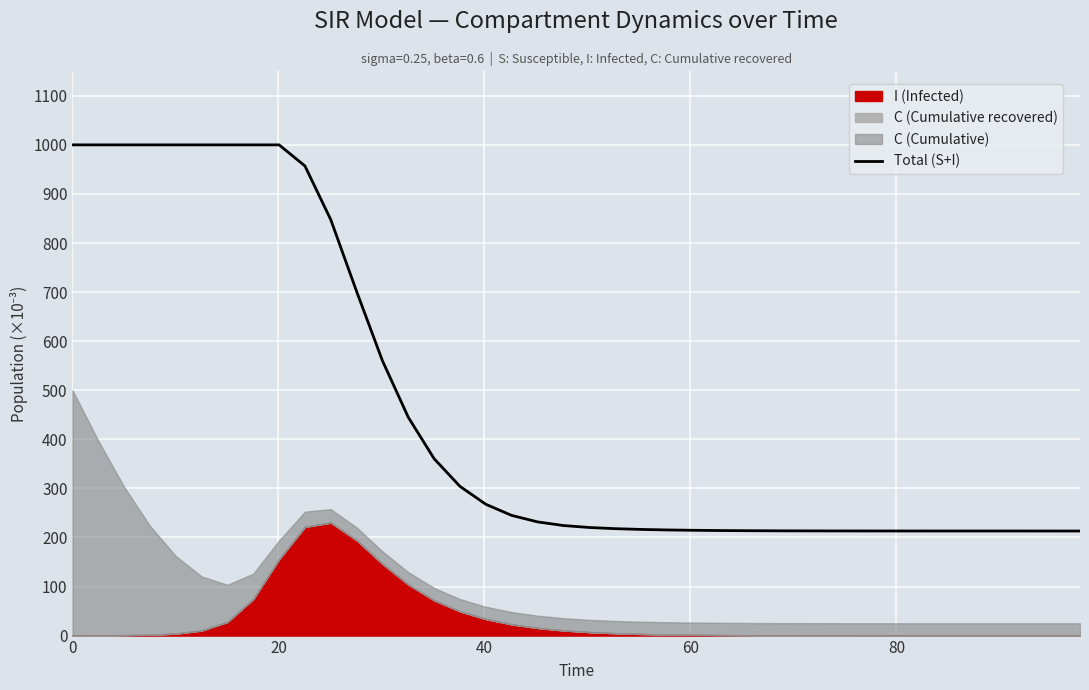

What is the minimum value for Total (S+I)?

213.1